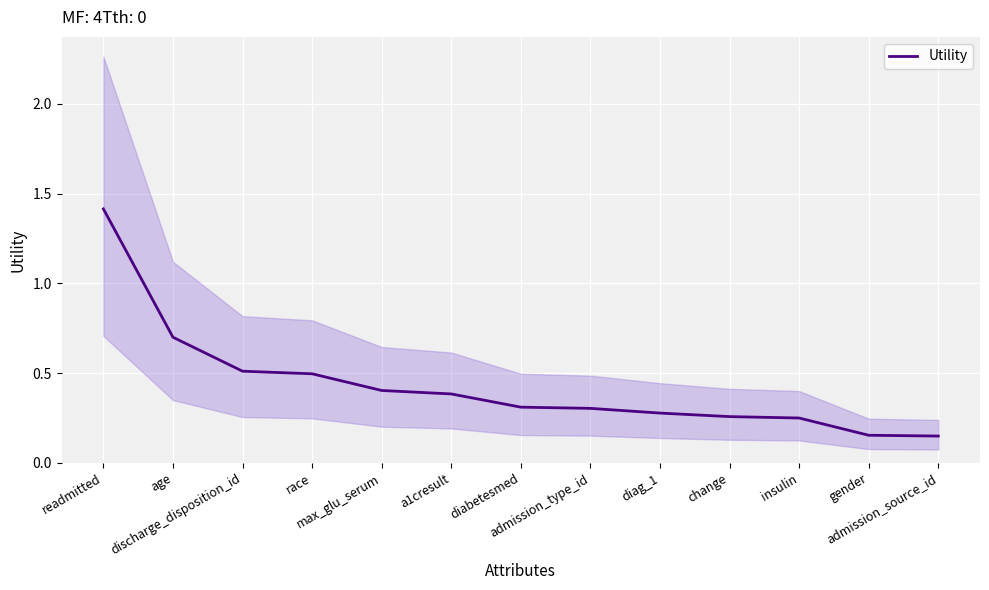

Reading left to right, list all the values displayed in this chart.

readmitted=1.4	age=0.7	discharge_disposition_id=0.5	race=0.5	max_glu_serum=0.4	a1cresult=0.4	diabetesmed=0.3	admission_type_id=0.3	diag_1=0.3	change=0.3	insulin=0.2	gender=0.2	admission_source_id=0.1